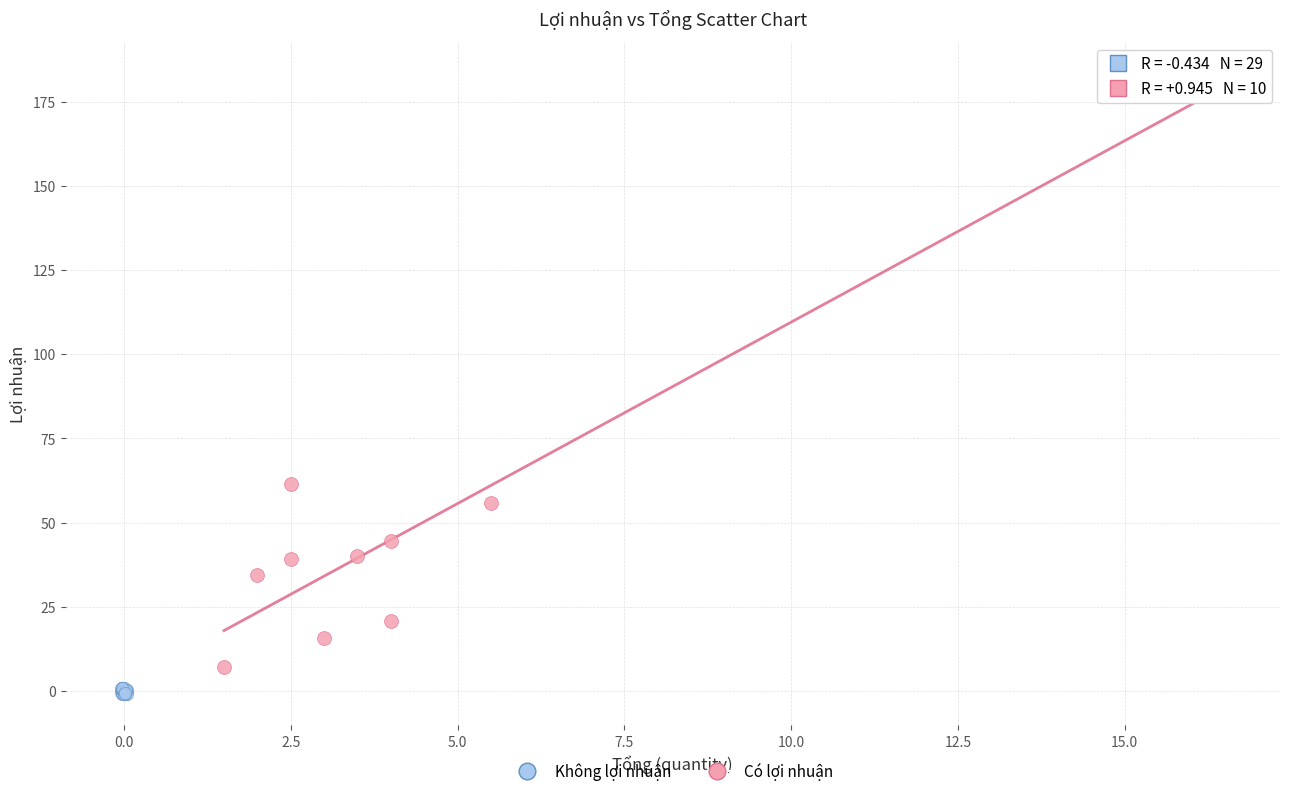

Which series has the largest Y range (max minus min)?

Có lợi nhuận